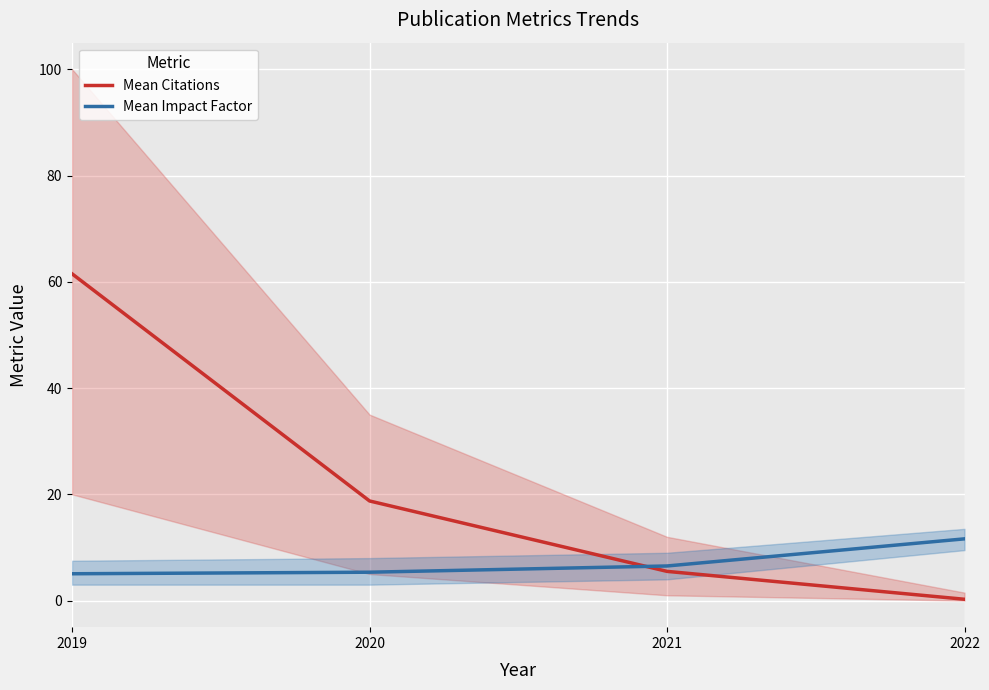

What is the difference between the Mean Citations values at 2019 and 2022?

61.2